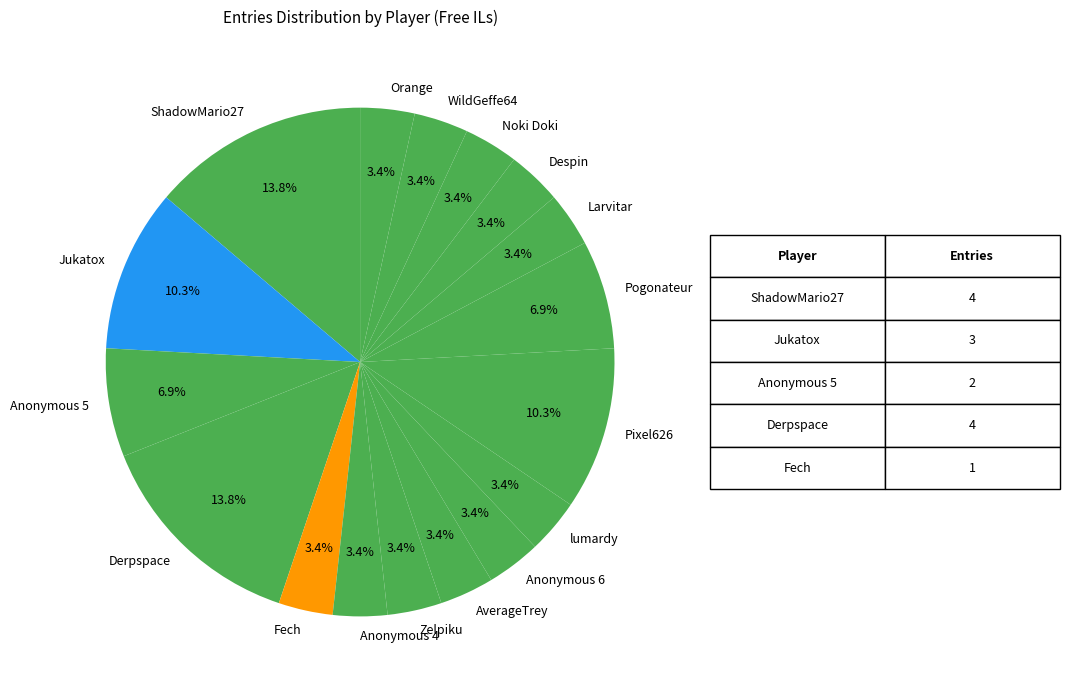

Does Anonymous 6 account for over 50% of the chart?

No